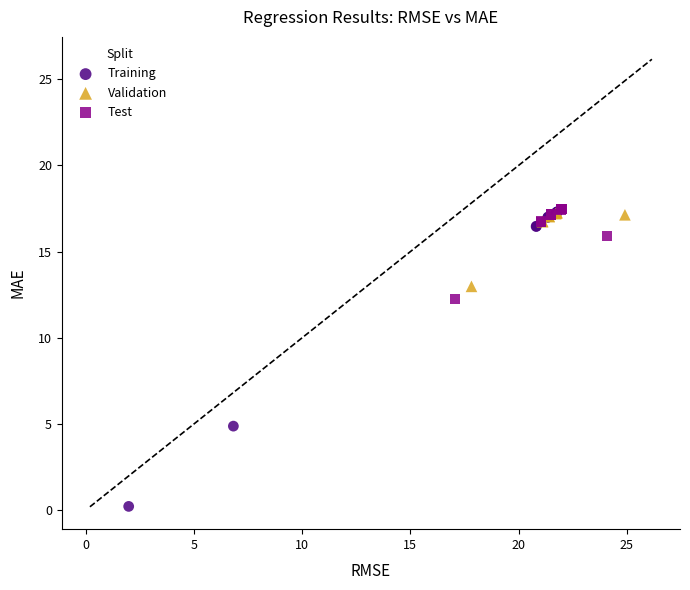

Which series has the largest Y range (max minus min)?

Training